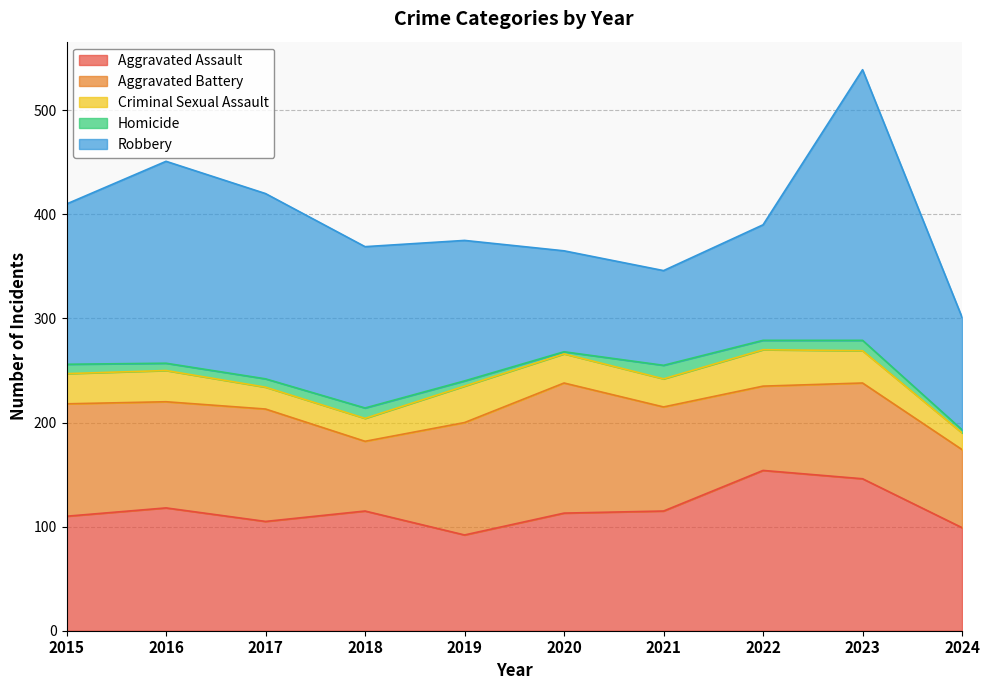

What is the average value of the Aggravated Assault series?

117